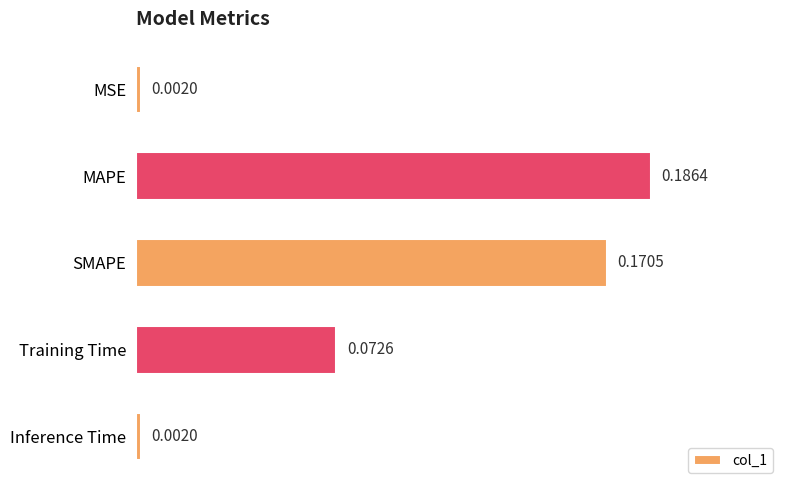

What is the label of the 2nd bar from the top?

MAPE